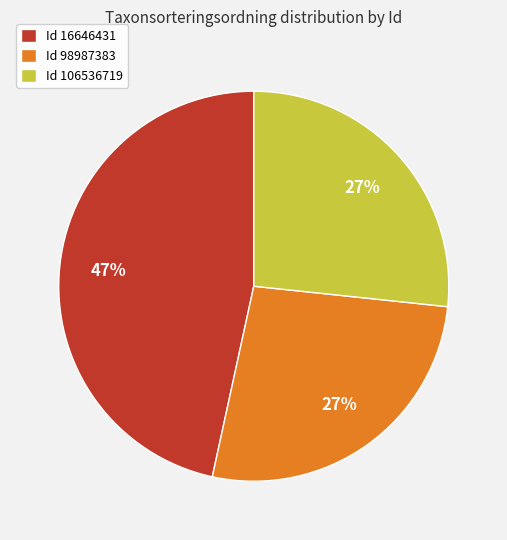

Approximately how many times larger is the value at Id 98987383 compared to Id 16646431?

0.6